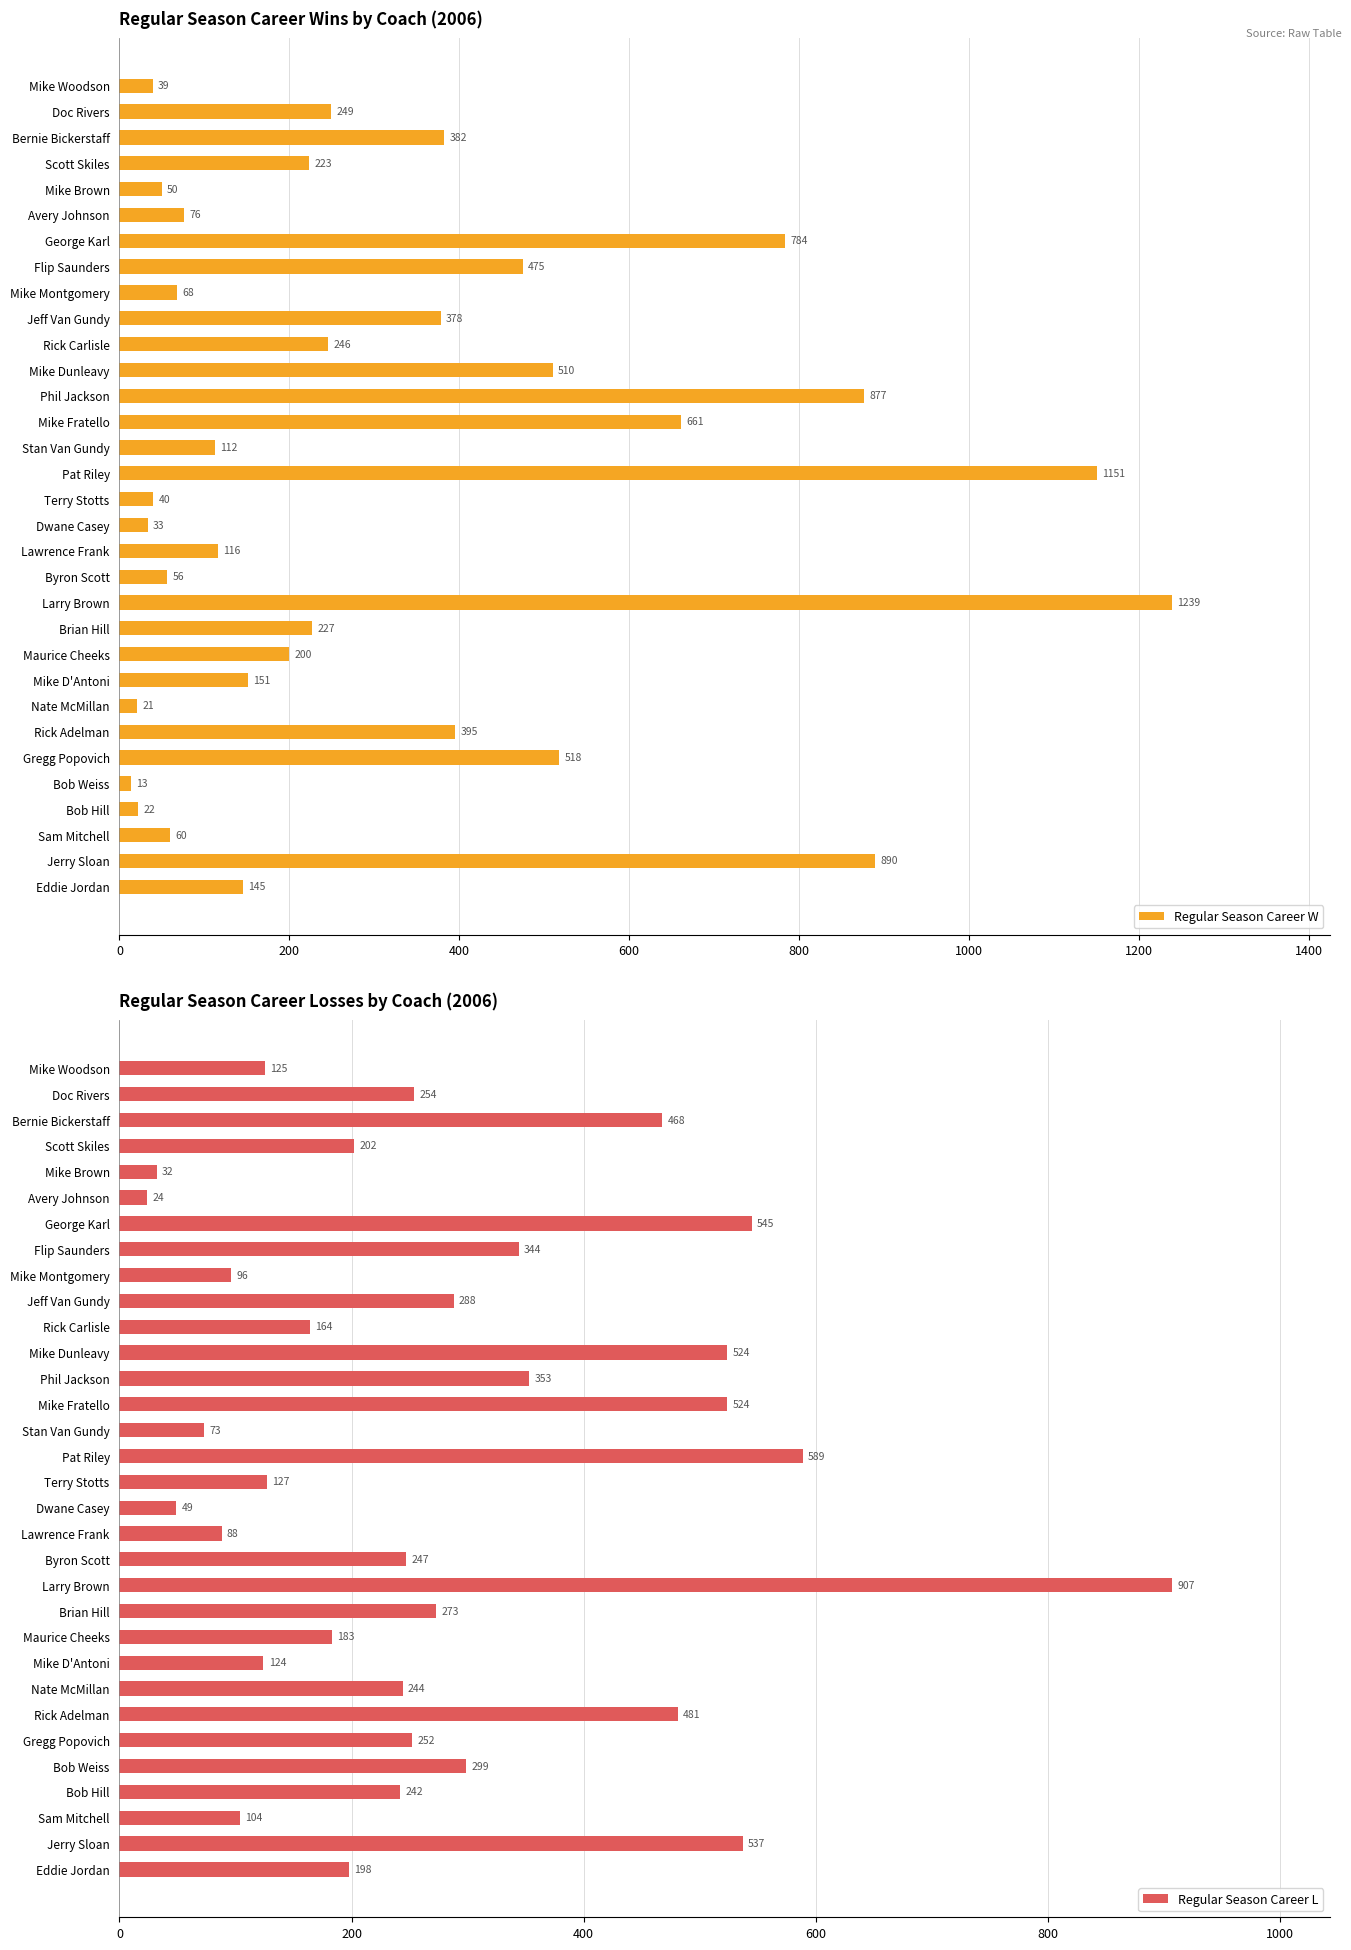

Is it true that Regular Season Career W equals 395 at Rick Adelman?

True